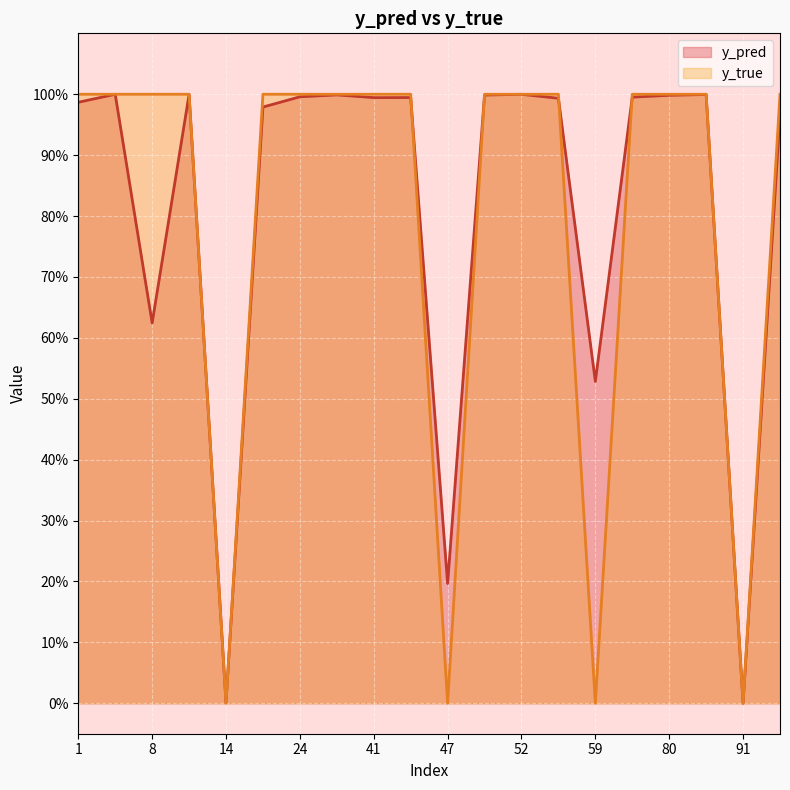

What are all the series names shown in the legend?

y_pred, y_true